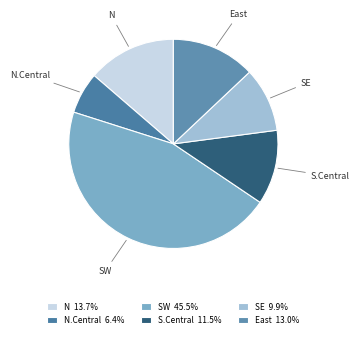

Rank the categories by value from lowest to highest.

N.Central, SE, S.Central, East, N, SW